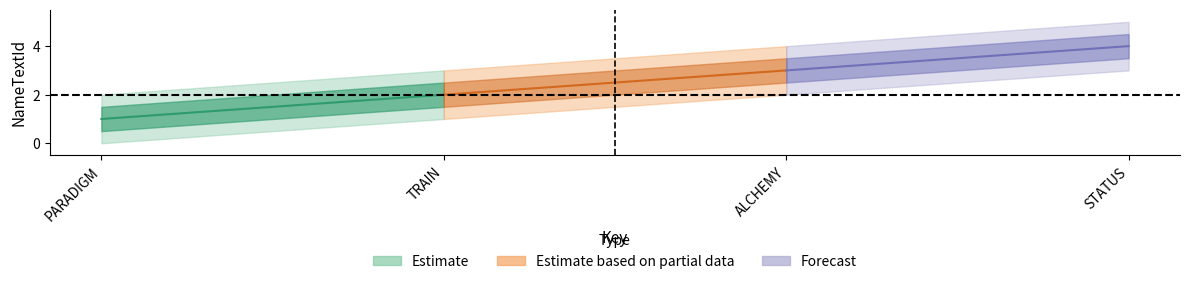

What is the approximate value at PARADIGM?

1